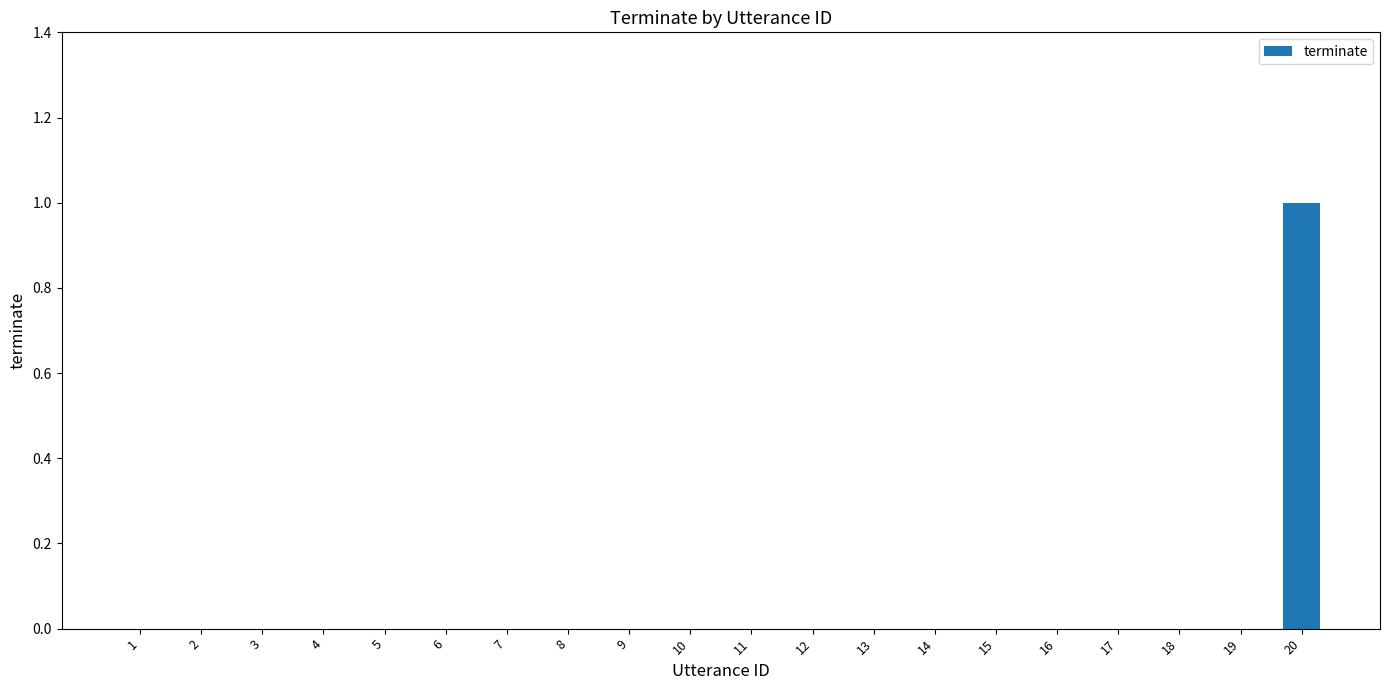

Which label corresponds to the largest value in the chart?

20